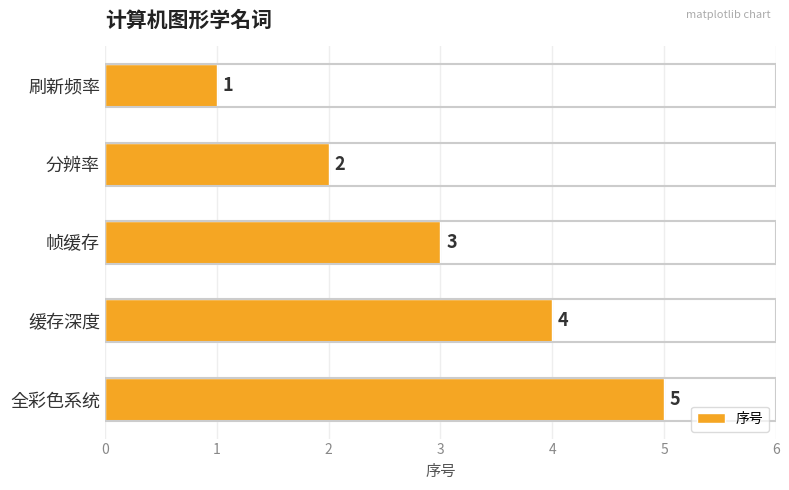

How many distinct data groups are displayed?

1